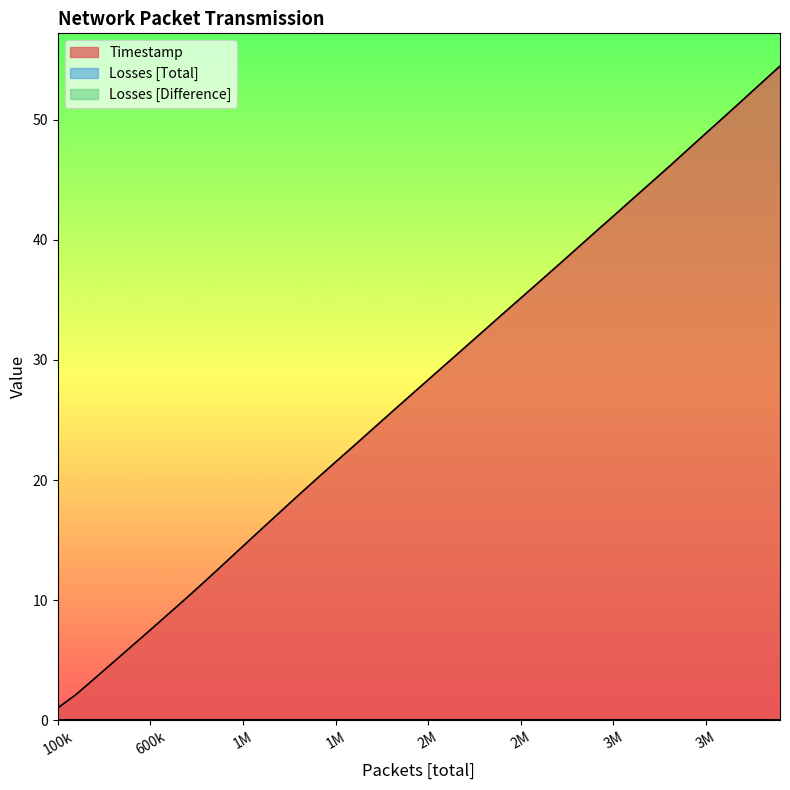

How many categories are shown in the chart?

40